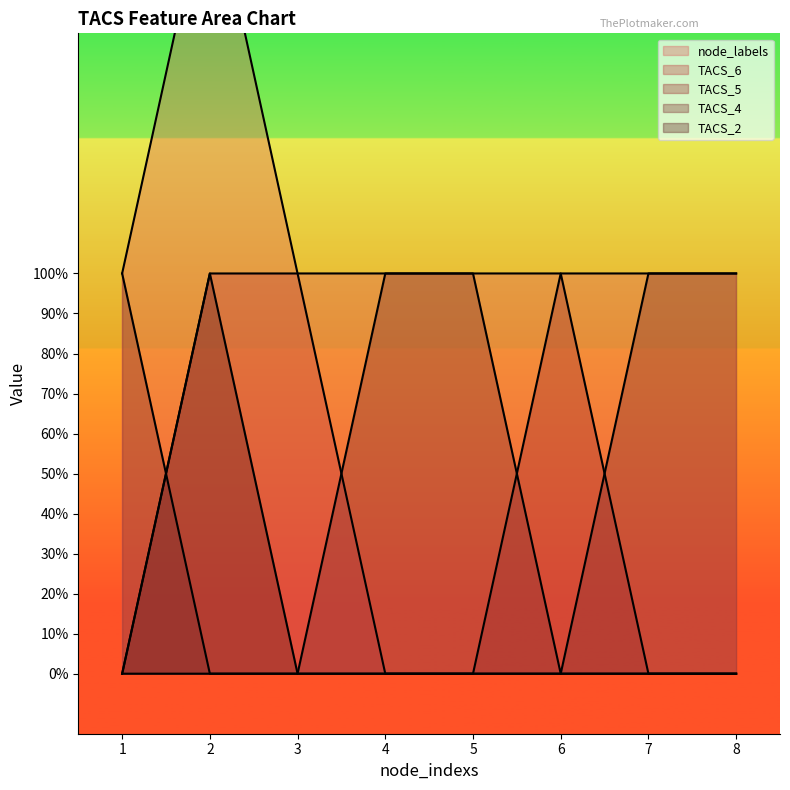

Where is TACS_2 nearest to the value 0?

1